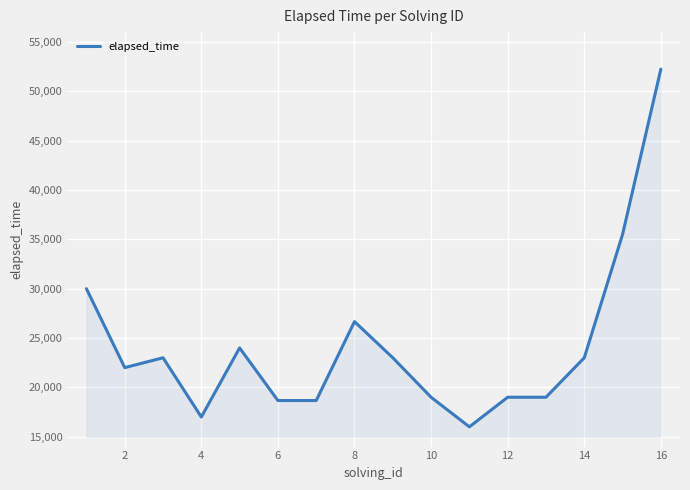

What is the minimum value shown in the chart?

16000